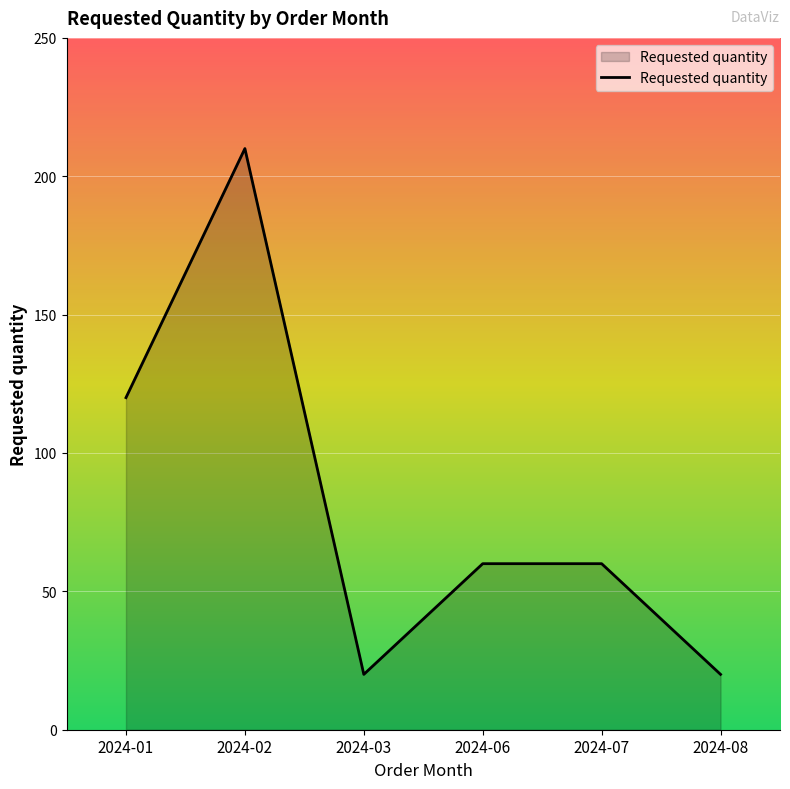

Count the number of categories in the chart.

6